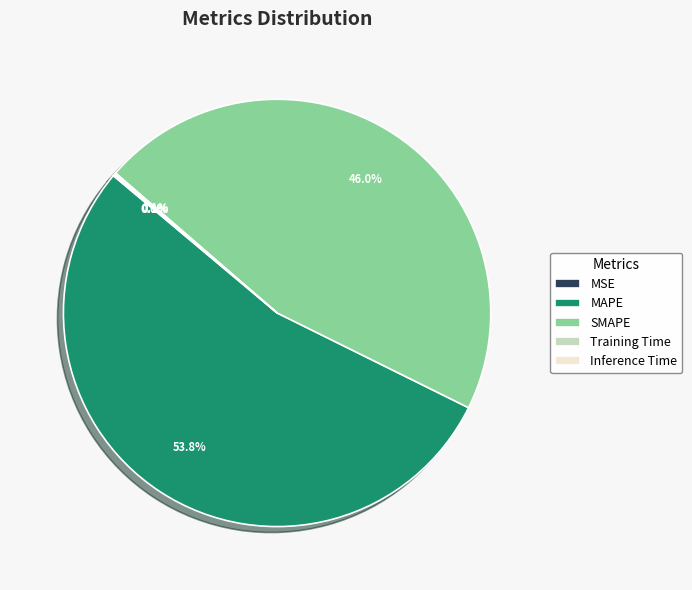

Is it true that MAPE is 54% of the pie?

True